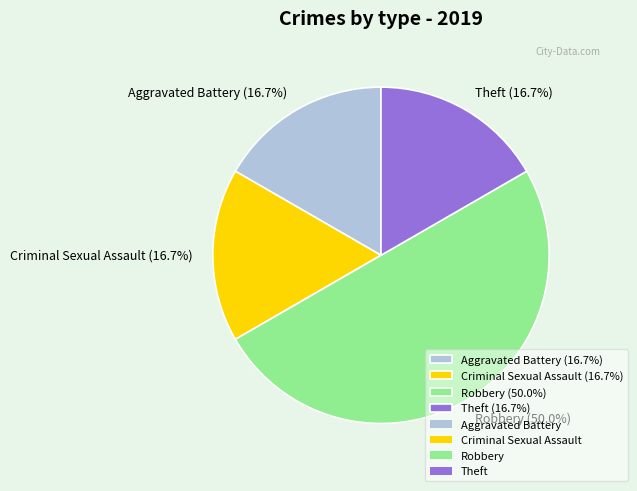

What percentage is the Theft slice, to the nearest percent?

17%